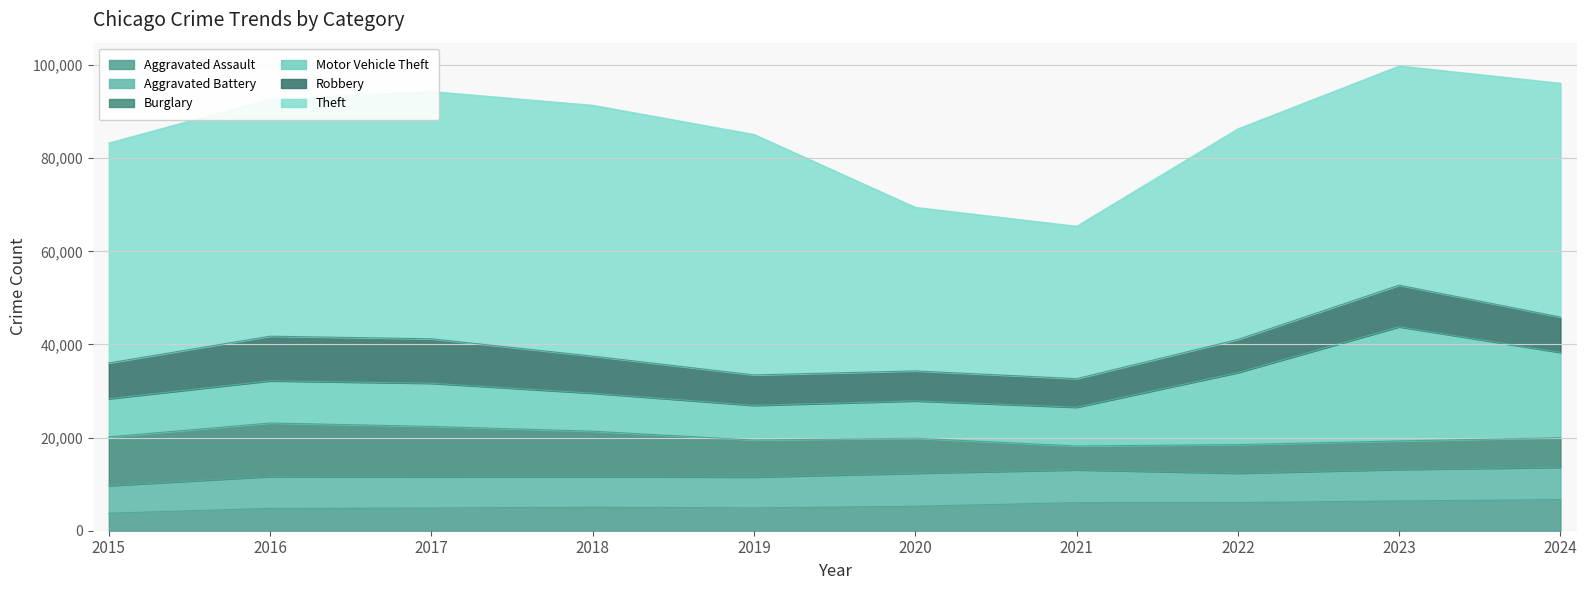

What is the difference between the Theft values at 2015 and 2016?

3666